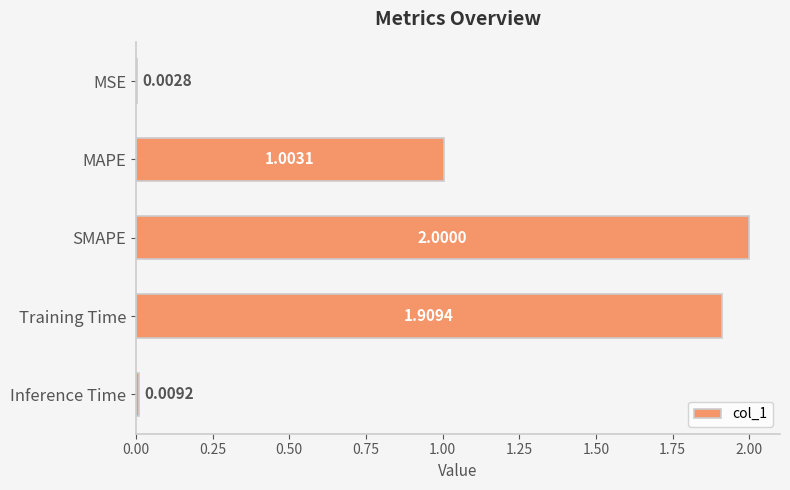

Where is the data nearest to the value 1?

MAPE